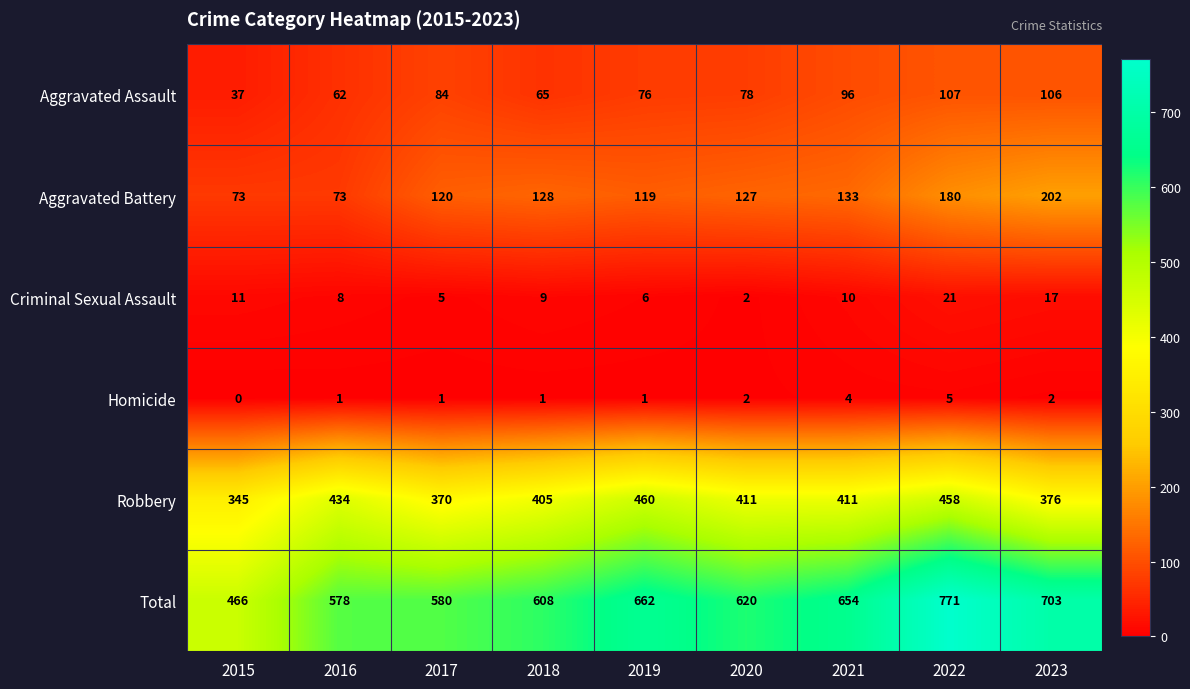

Between 2018 and 2023, which series saw the biggest shift?

Total